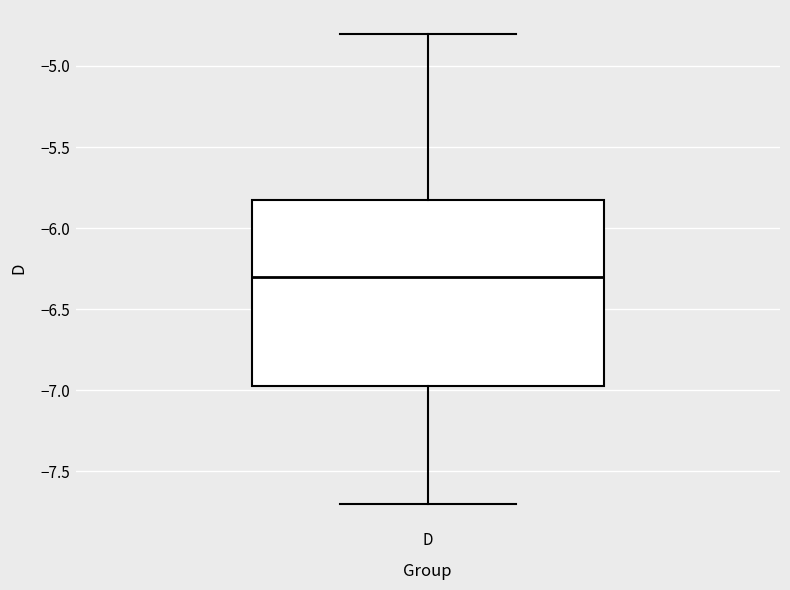

Where does the lower whisker of the box for D end on the y-axis? The values are not printed on the chart, so give them approximately, as read against the axis.

-7.70